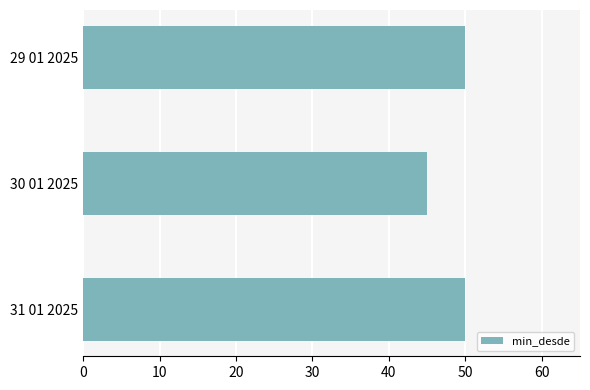

Reading top to bottom, what are all the values shown in this chart?

29 01 2025=50	30 01 2025=45	31 01 2025=50